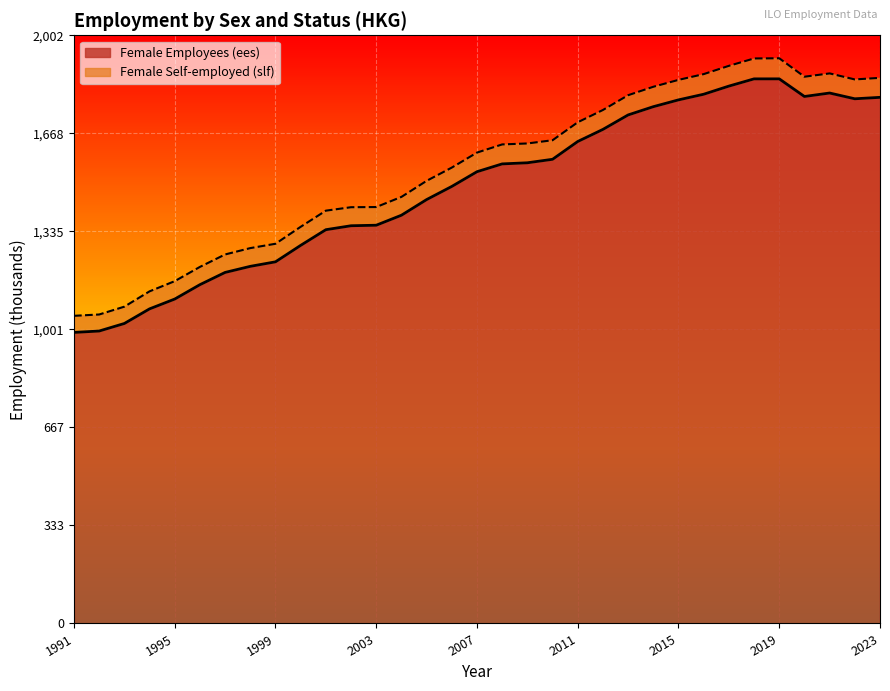

Reading left to right, transcribe all the data shown in this chart.

991.0	995.8	1021.4	1071.2	1104.6	1153.6	1195.2	1216.0	1231.4	1287.4	1340.8	1354.2	1356.0	1390.0	1443.3	1488.0	1538.2	1564.8	1568.6	1580.5	1641.0	1682.2	1731.5	1759.6	1782.8	1802.0	1829.6	1854.3	1854.3	1794.3	1806.1	1786.5	1791.4